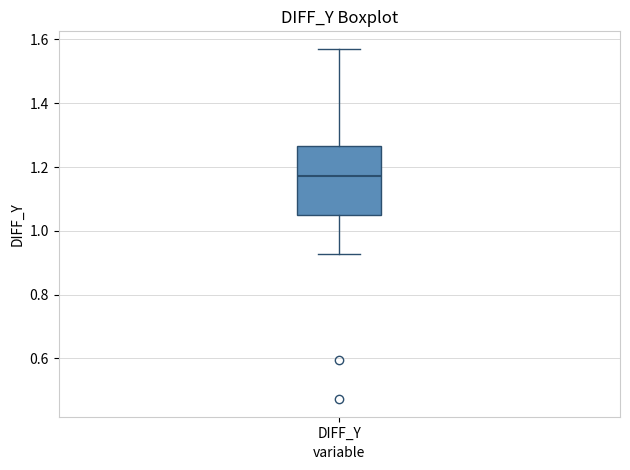

Read this box plot against the y-axis: the position of the median line, the range covered by the box, and the ends of both whiskers. The values are not printed on the chart, so give them approximately, as read against the axis.

median 1.18, box 1.04 to 1.26, whiskers 0.92 to 1.58